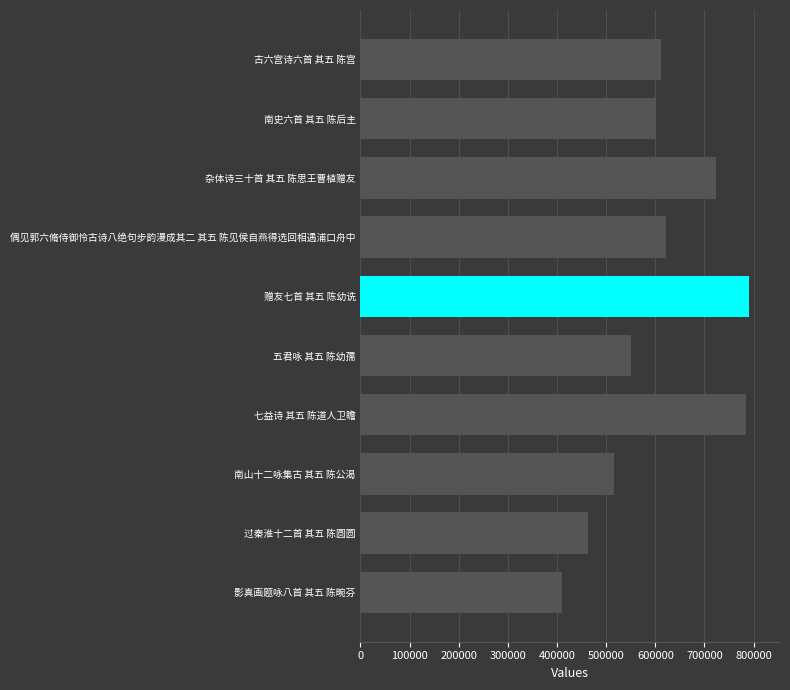

Reading bottom to top, list all the values displayed in this chart.

影真画题咏八首 其五 陈畹芬=411003	过秦淮十二首 其五 陈圆圆=462909	南山十二咏集古 其五 陈公渴=515212	七益诗 其五 陈道人卫瞻=784393	五君咏 其五 陈幼孺=550421	赠友七首 其五 陈幼诜=790393	偶见郭六脩侍御怜古诗八绝句步韵漫成其二 其五 陈见侯自燕得选回相遇浦口舟中=622380	杂体诗三十首 其五 陈思王曹植赠友=722868	南史六首 其五 陈后主=602011	古六宫诗六首 其五 陈宫=611721